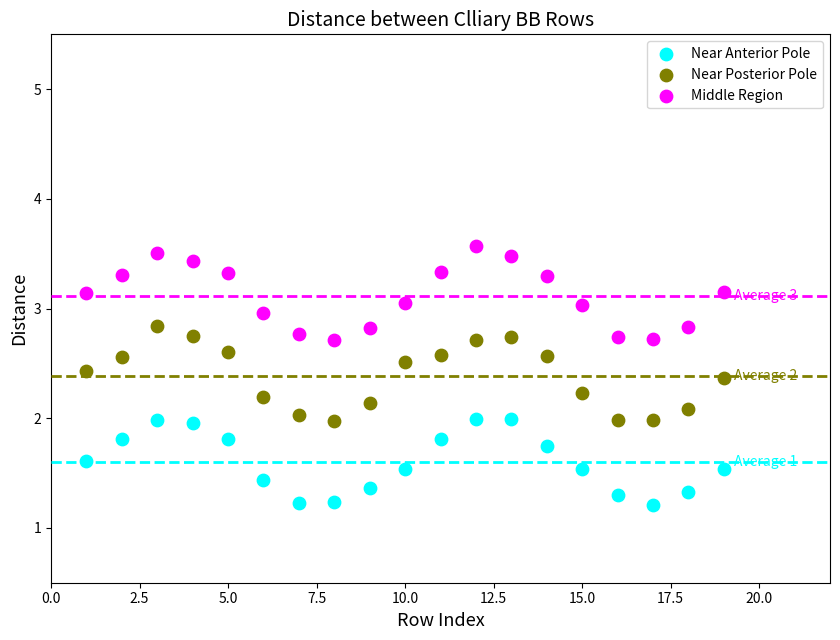

Which series contains the lowest Y value?

Near Anterior Pole